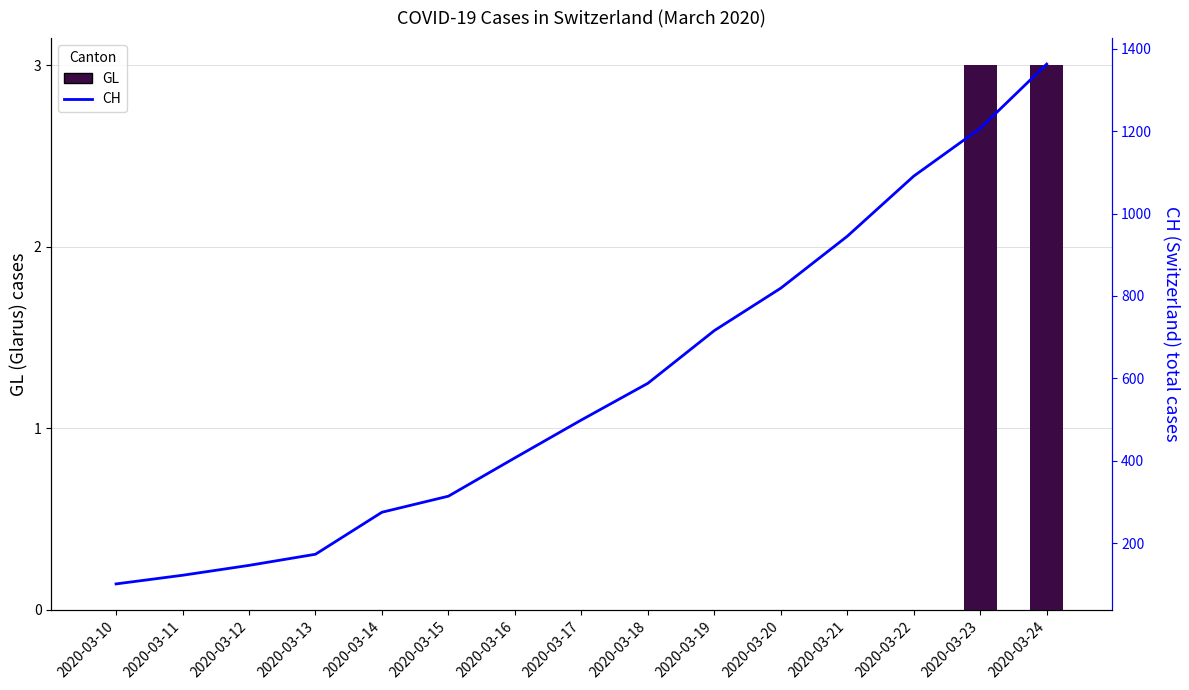

The GL series shows 1 at 2020-03-12. True or false?

False